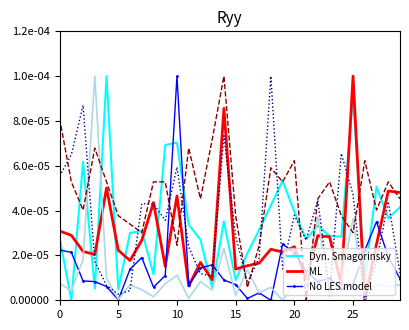

The value of commvalue at 16 is 0.0. True or false?

False